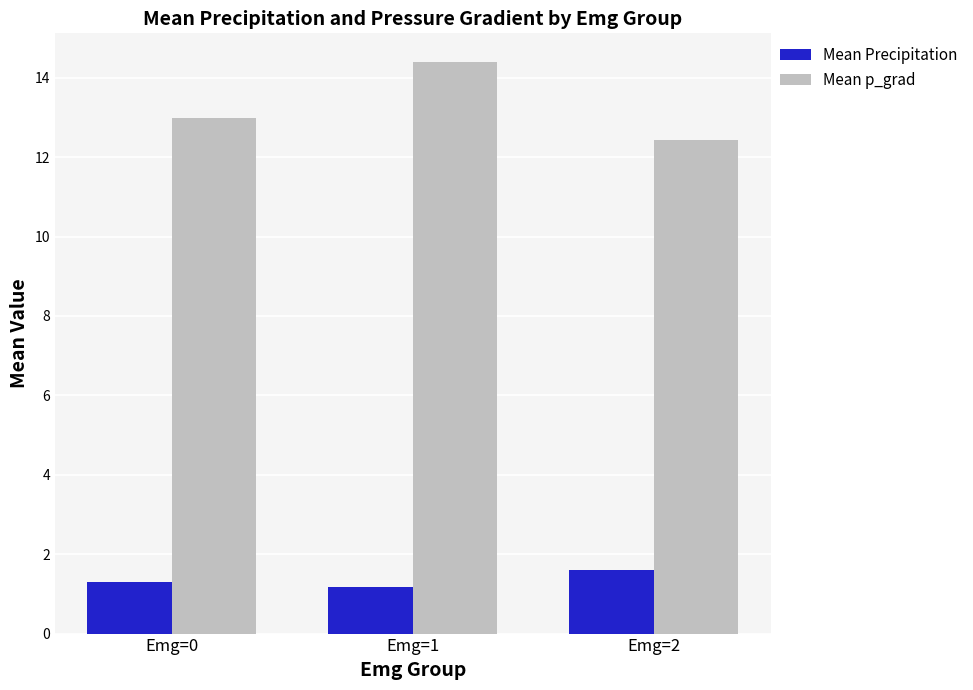

List the labels in order of Mean p_grad value, largest first.

Emg=1, Emg=0, Emg=2